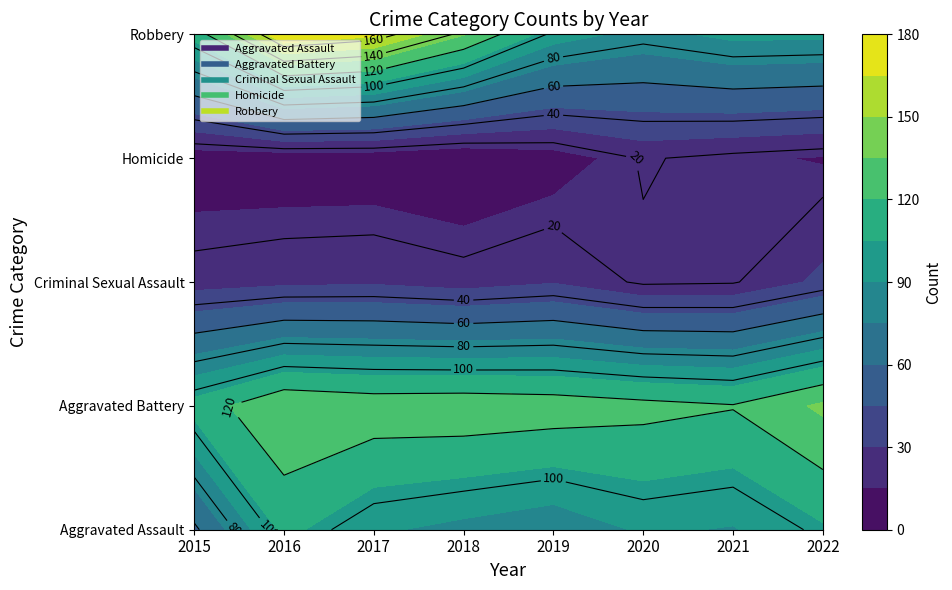

What is the difference between the Criminal Sexual Assault values at 2021 and 2017?

9